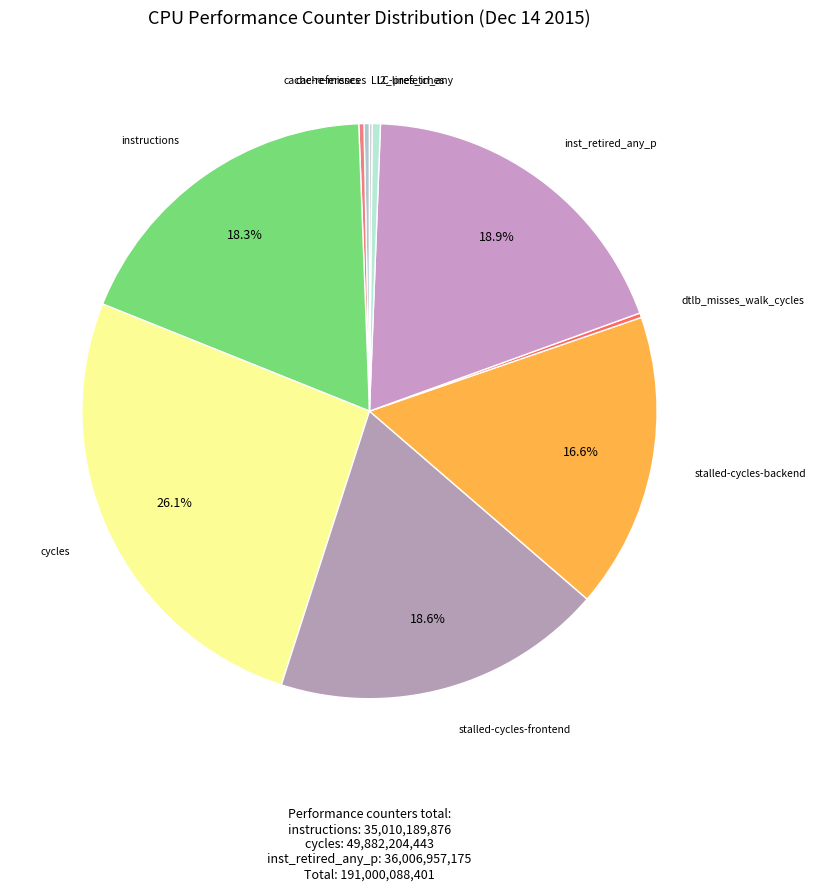

What is the largest slice in the pie chart?

cycles